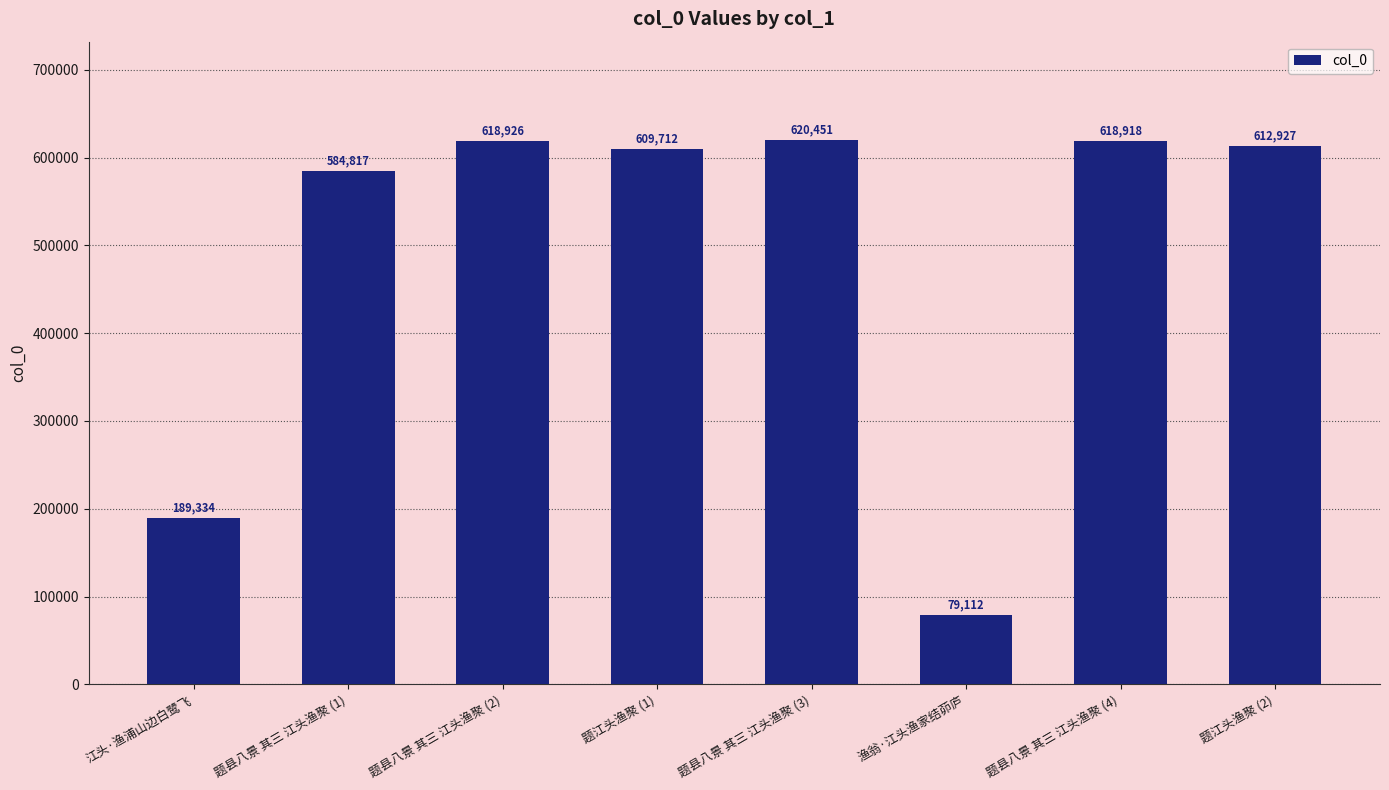

The value at 题县八景 其三 江头渔聚 (4) is 618918. True or false?

True